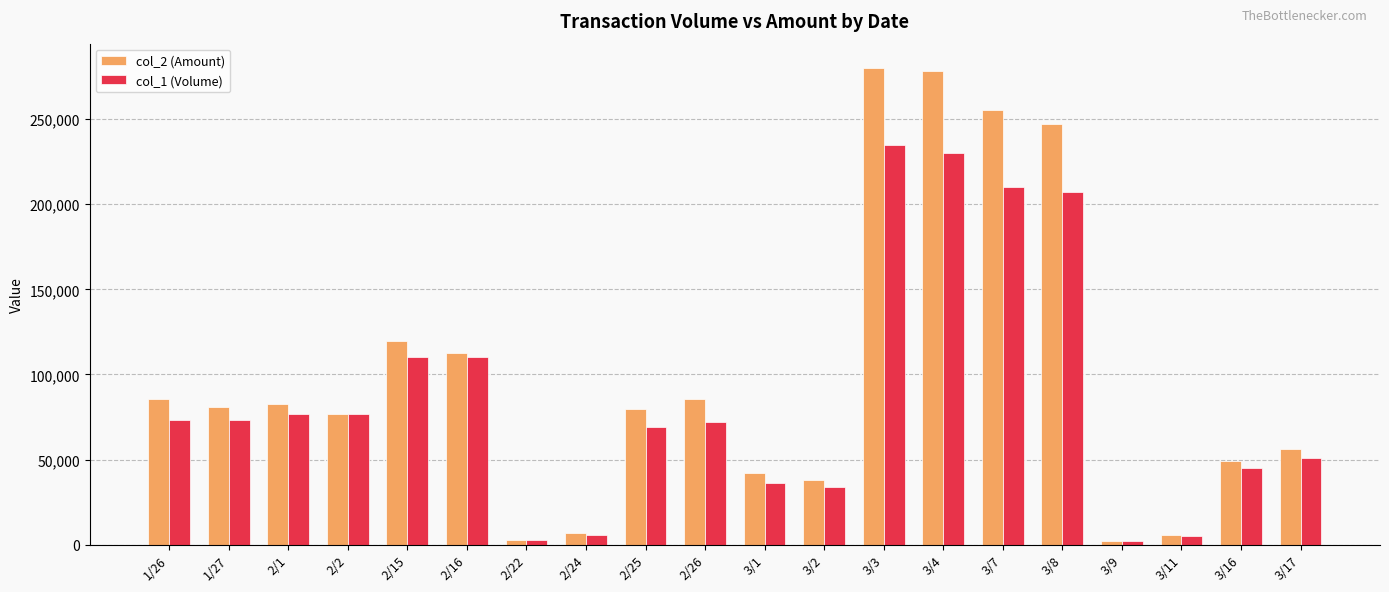

List the series in order of their peak value, lowest first.

col_1 (Volume), col_2 (Amount)